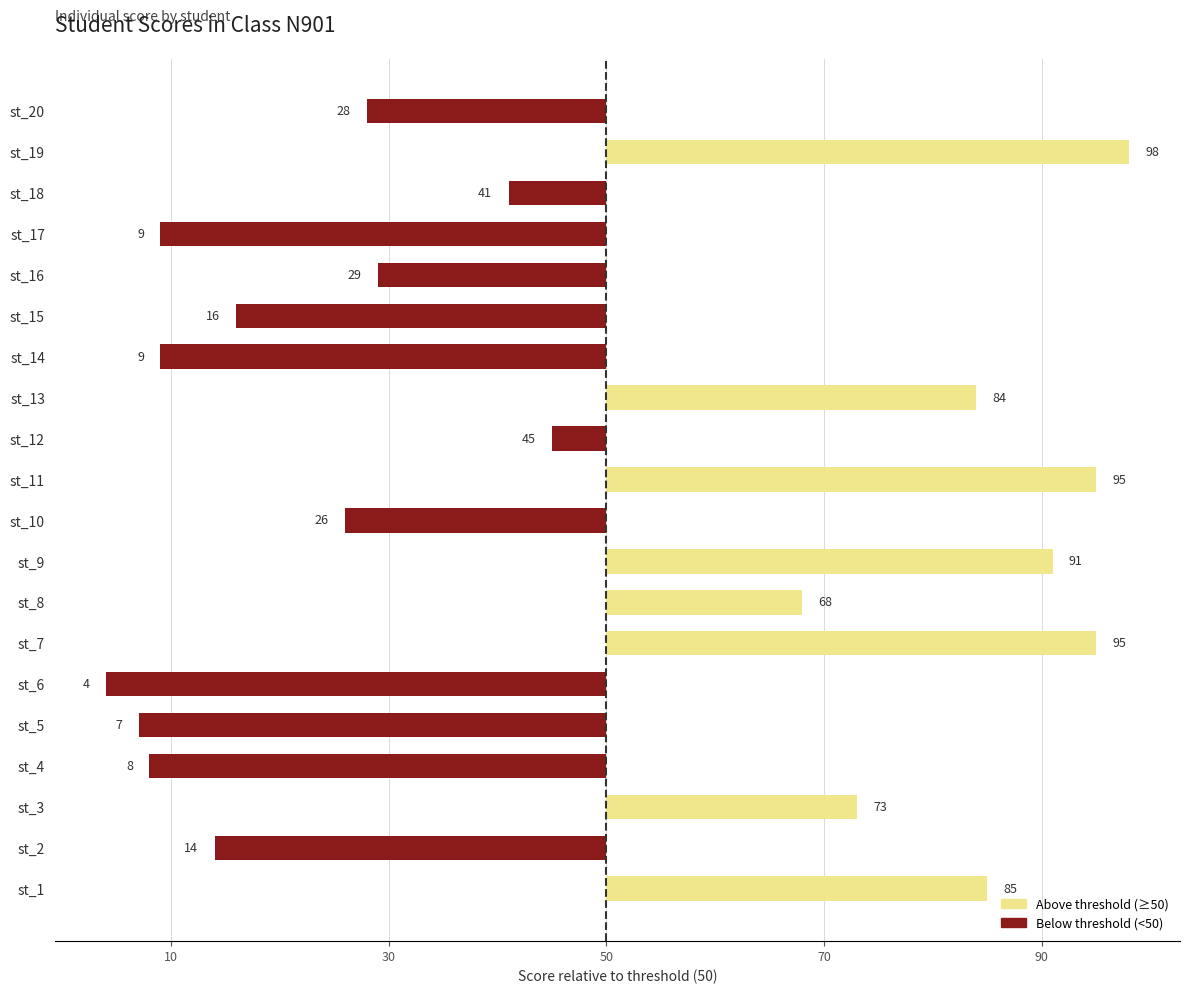

Does the chart contain any negative values?

Yes